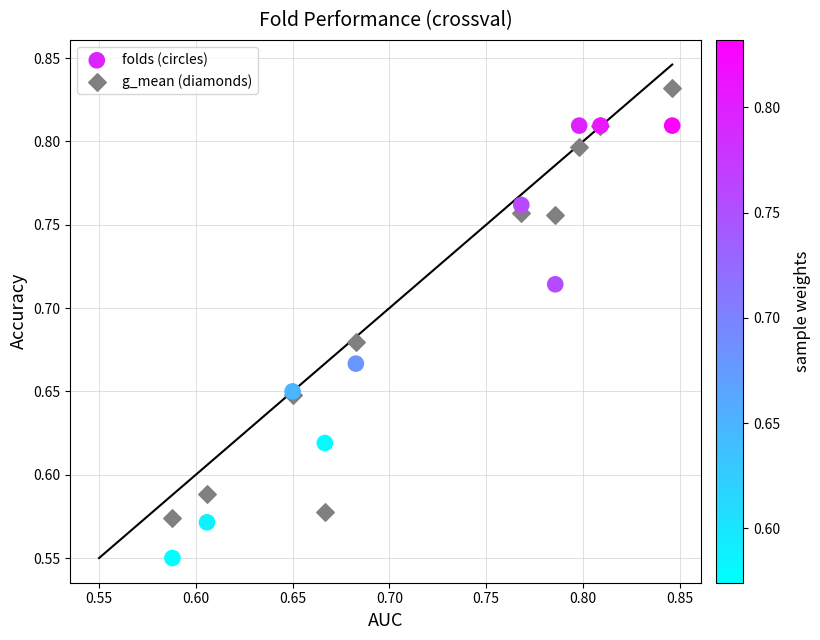

Which series reaches the maximum Y coordinate?

g_mean (diamonds)